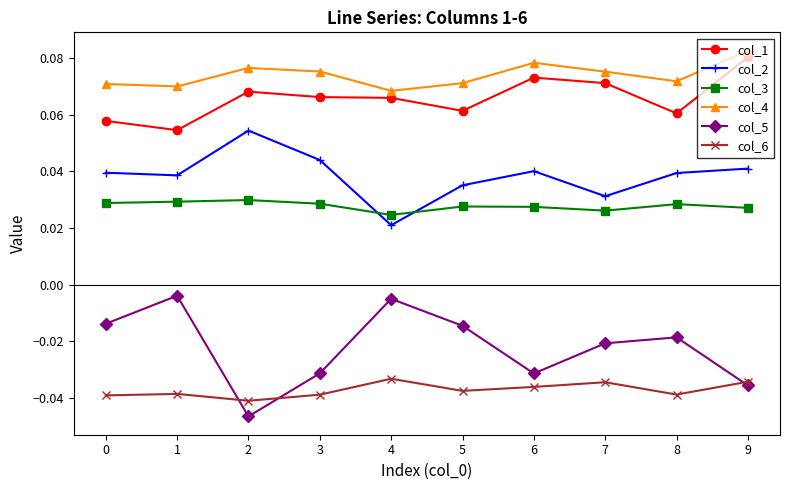

True or false: col_4 and col_5 intersect in this chart.

False